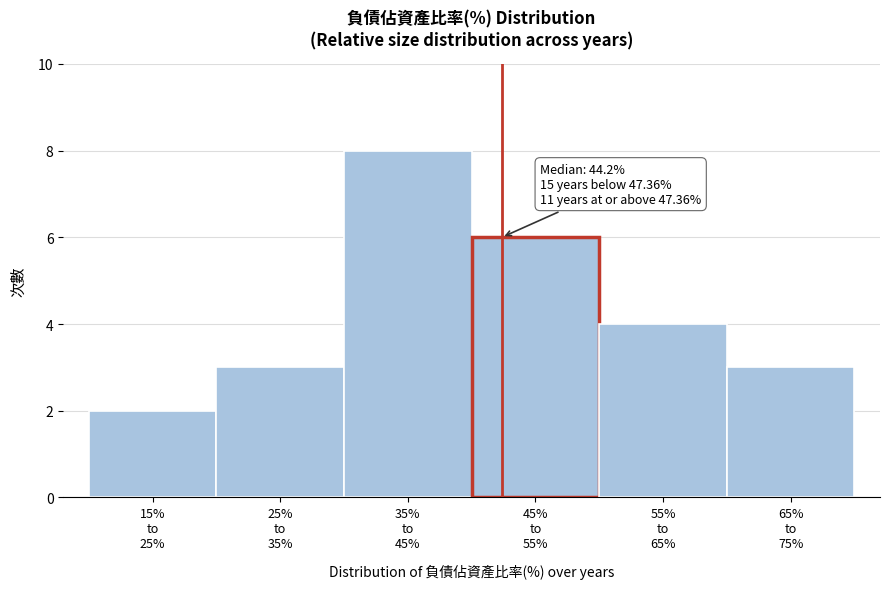

Reading left to right, extract all data points from this chart.

2	3	8	6	4	3